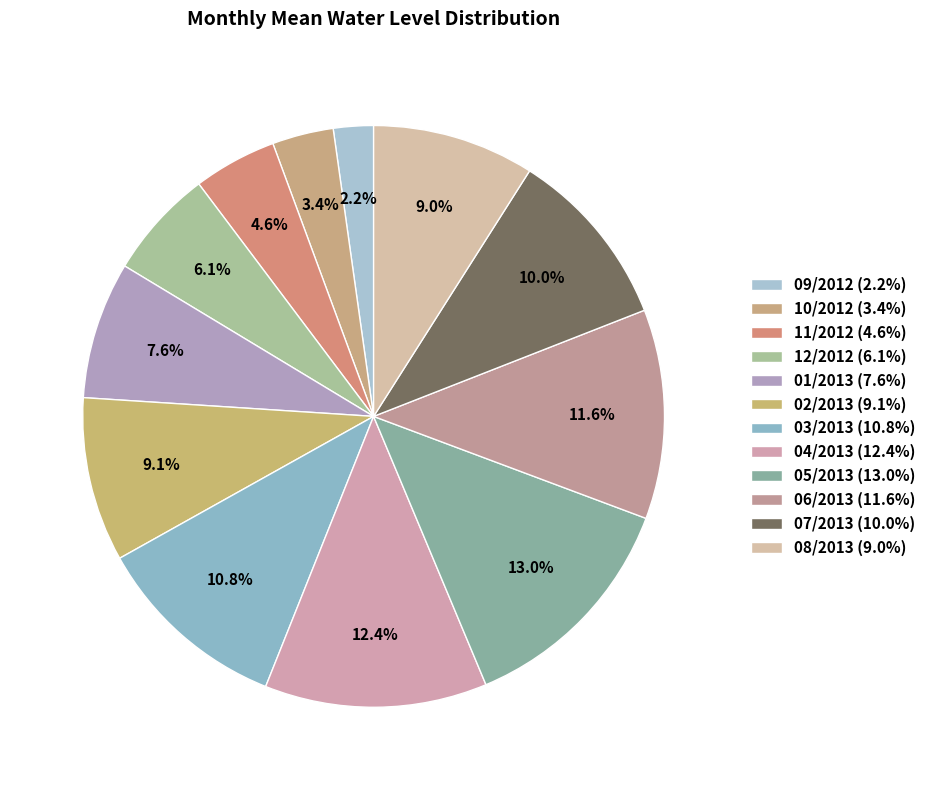

Count the number of slices in the pie.

12